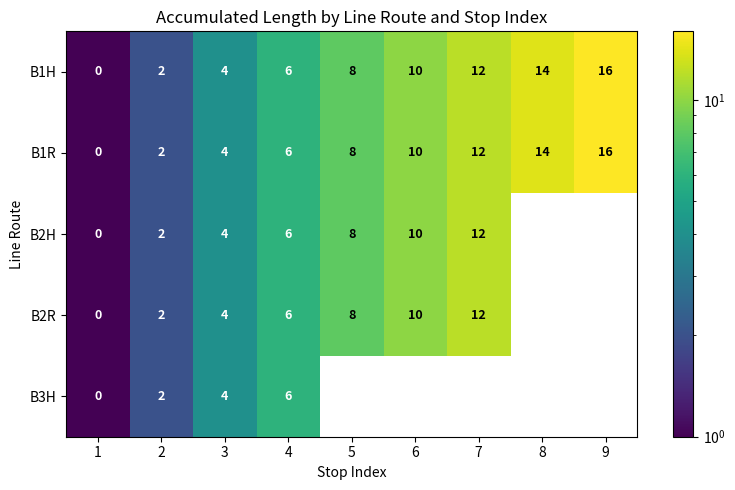

How many categories are shown in the chart?

9